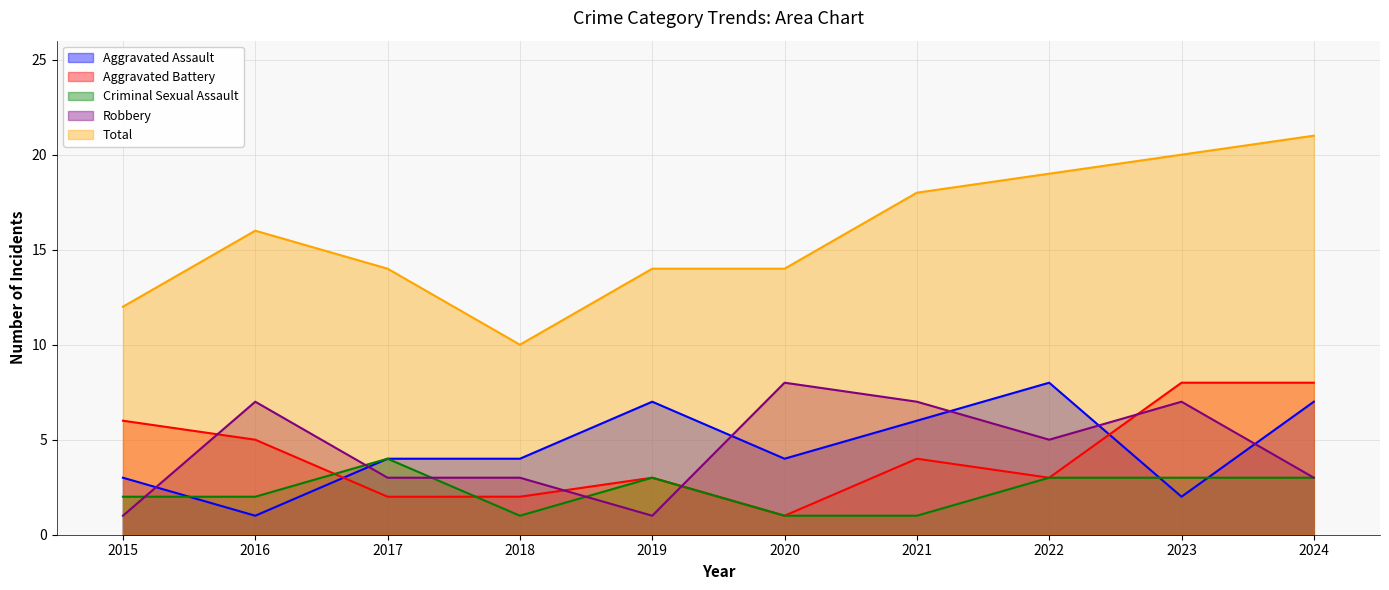

Where is the first local minimum for Total?

2018